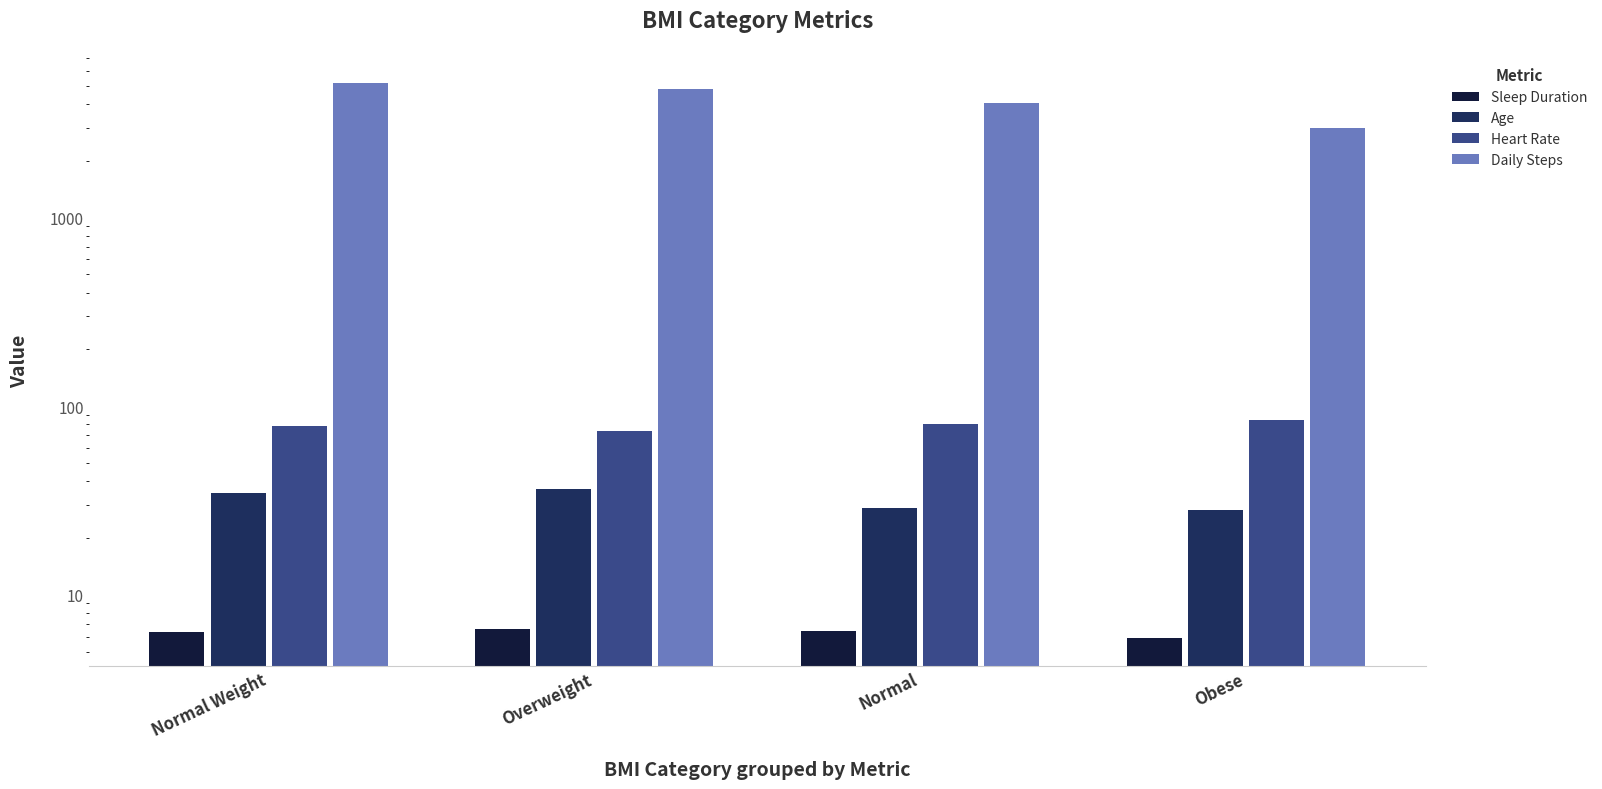

What is the difference between the highest and lowest values at Overweight?

4793.4